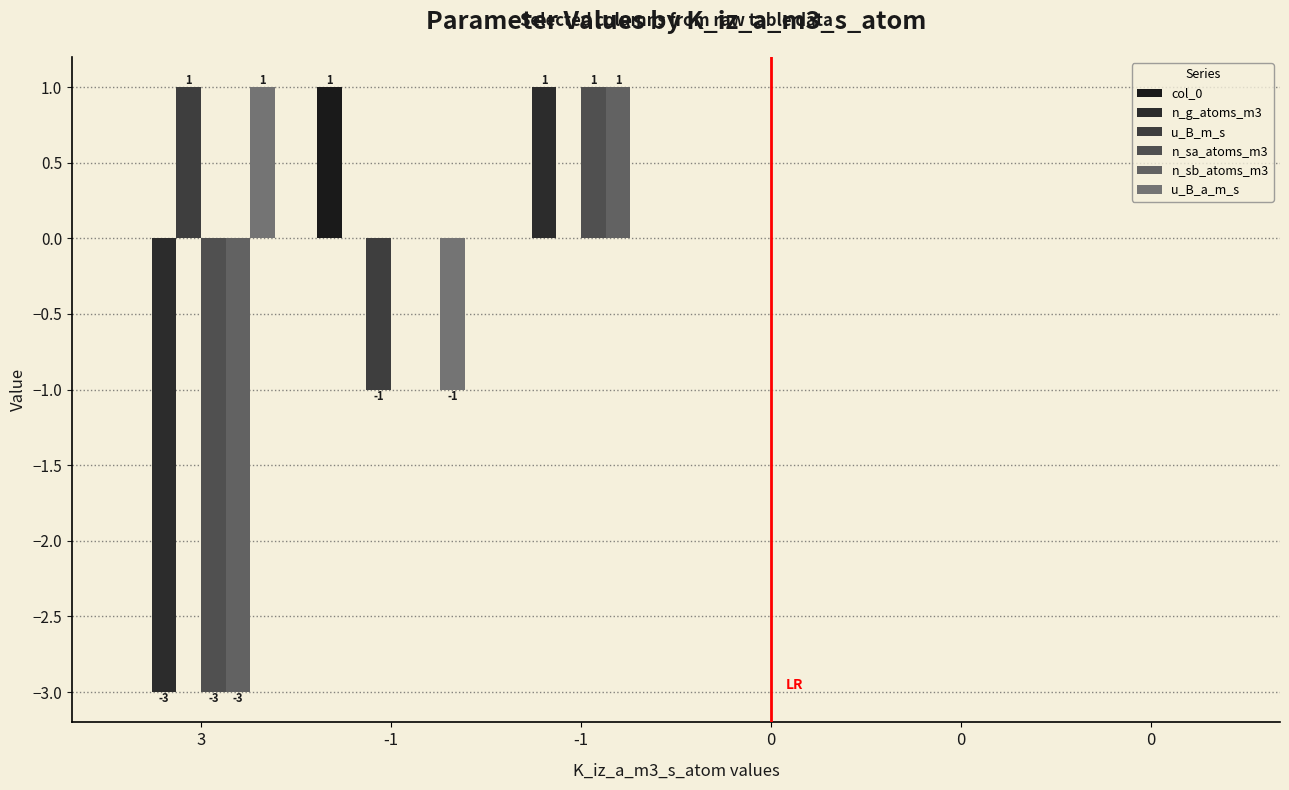

Count the number of data series in this chart.

6